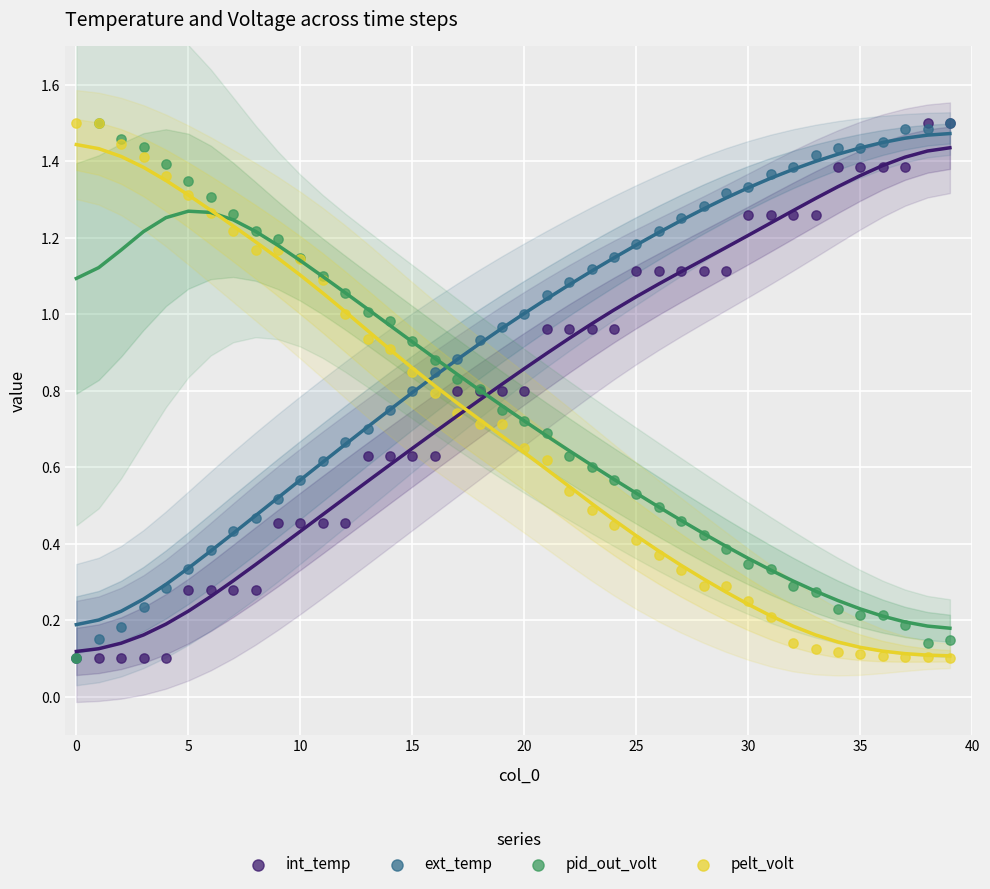

What are all the series names shown in the legend?

int_temp, ext_temp, pid_out_volt, pelt_volt